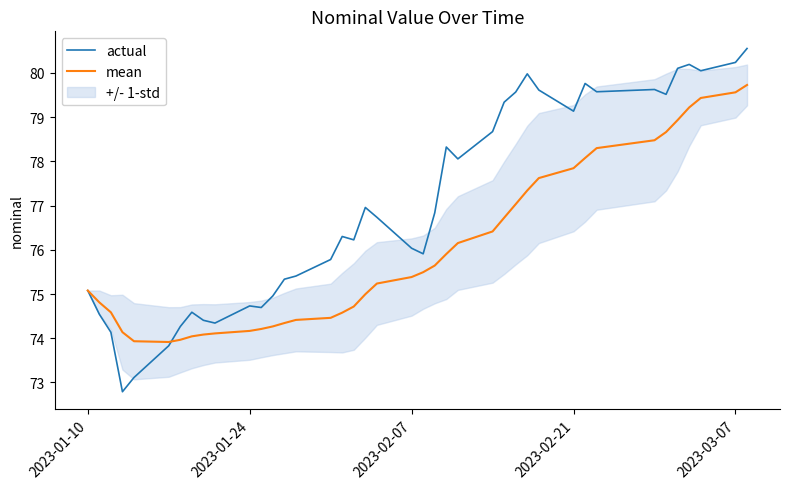

How many series are shown in this chart?

2